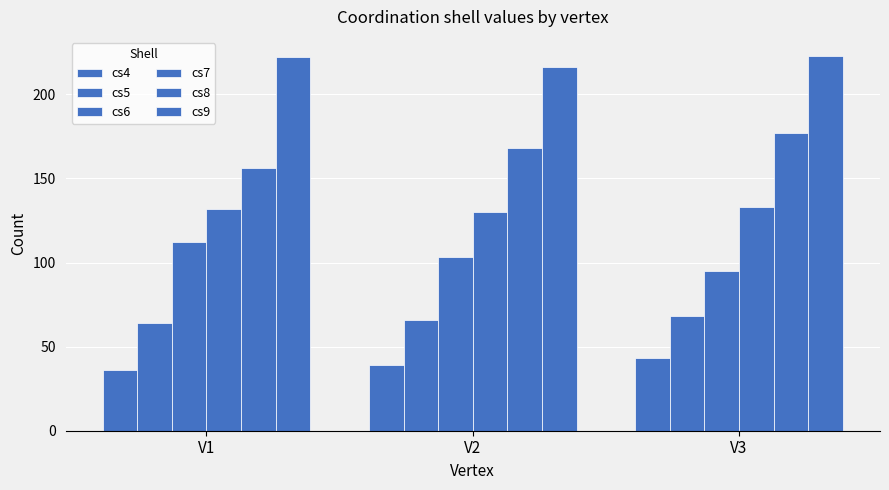

Are the bars horizontal?

No